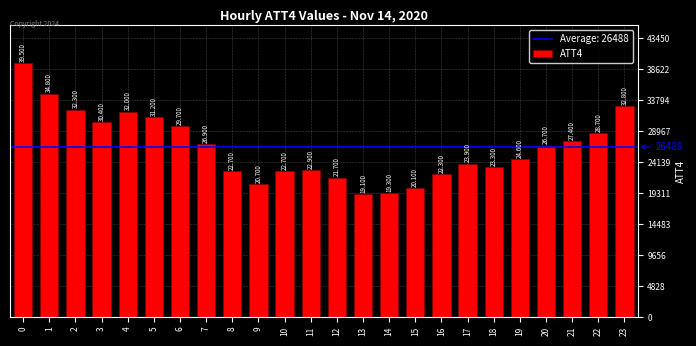

What is the value of the 10th bar from the left?

20700